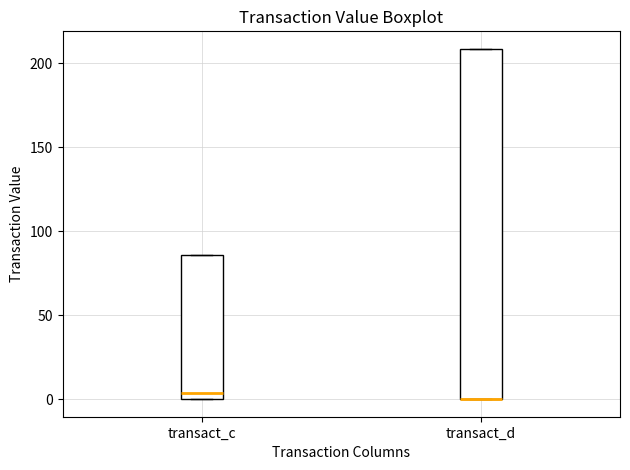

Reading left to right, transcribe this box plot: for each box, give where its median line is, the range the box spans, and where its two whiskers end, as read against the y-axis. The values are not printed on the chart, so give them approximately, as read against the axis.

transact_c: median 5, box 0 to 85, whiskers 0 to 85
transact_d: median 0 (drawn on the box's lower edge), box 0 to 210, whiskers 0 to 210